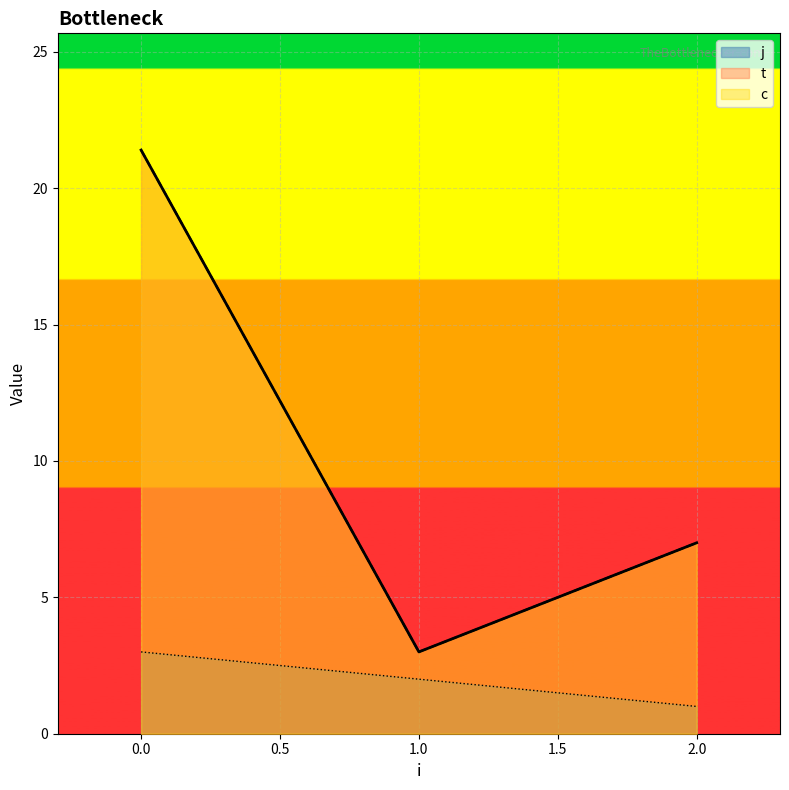

Which series has the largest total across all categories?

c